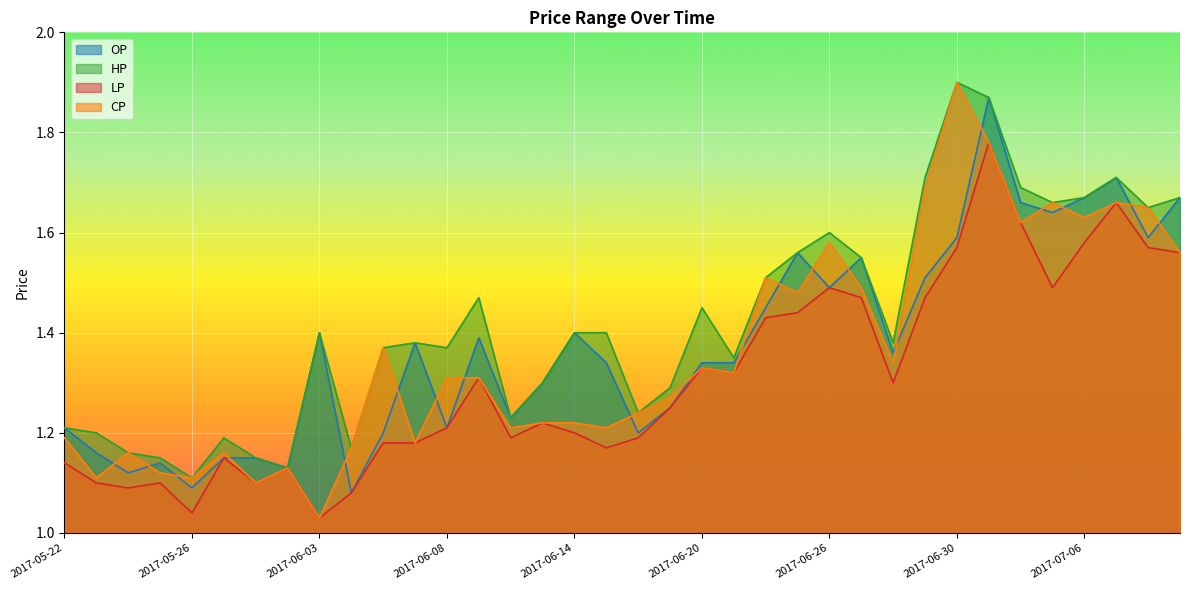

Reading left to right, what are all the values shown in this chart?

OP: 1.2	1.2	1.1	1.1	1.1	1.1	1.1	1.1	1.4	1.1	1.2	1.4	1.2	1.4	1.2	1.3	1.4	1.3	1.2	1.2	1.3	1.3	1.4	1.6	1.5	1.6	1.4	1.5	1.6	1.9	1.7	1.6	1.7	1.7	1.6	1.7
HP: 1.2	1.2	1.2	1.1	1.1	1.2	1.1	1.1	1.4	1.2	1.4	1.4	1.4	1.5	1.2	1.3	1.4	1.4	1.2	1.3	1.4	1.4	1.5	1.6	1.6	1.6	1.4	1.7	1.9	1.9	1.7	1.7	1.7	1.7	1.6	1.7
LP: 1.1	1.1	1.1	1.1	1.0	1.1	1.1	1.1	1.0	1.1	1.2	1.2	1.2	1.3	1.2	1.2	1.2	1.2	1.2	1.2	1.3	1.3	1.4	1.4	1.5	1.5	1.3	1.5	1.6	1.8	1.6	1.5	1.6	1.7	1.6	1.6
CP: 1.2	1.1	1.2	1.1	1.1	1.2	1.1	1.1	1.0	1.2	1.4	1.2	1.3	1.3	1.2	1.2	1.2	1.2	1.2	1.3	1.3	1.3	1.5	1.5	1.6	1.5	1.3	1.7	1.9	1.8	1.6	1.7	1.6	1.7	1.6	1.6